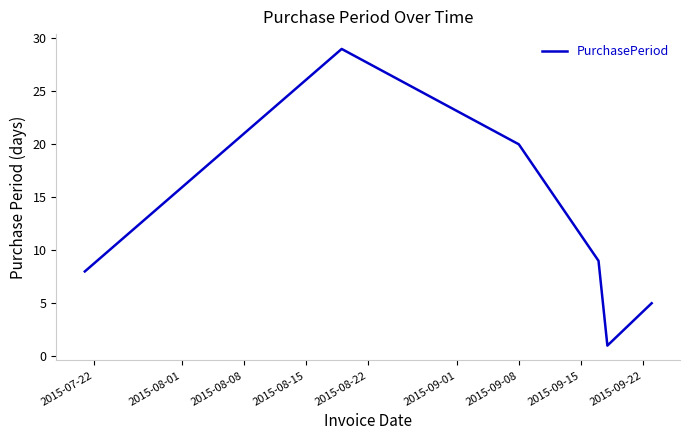

How many values are below 9?

3